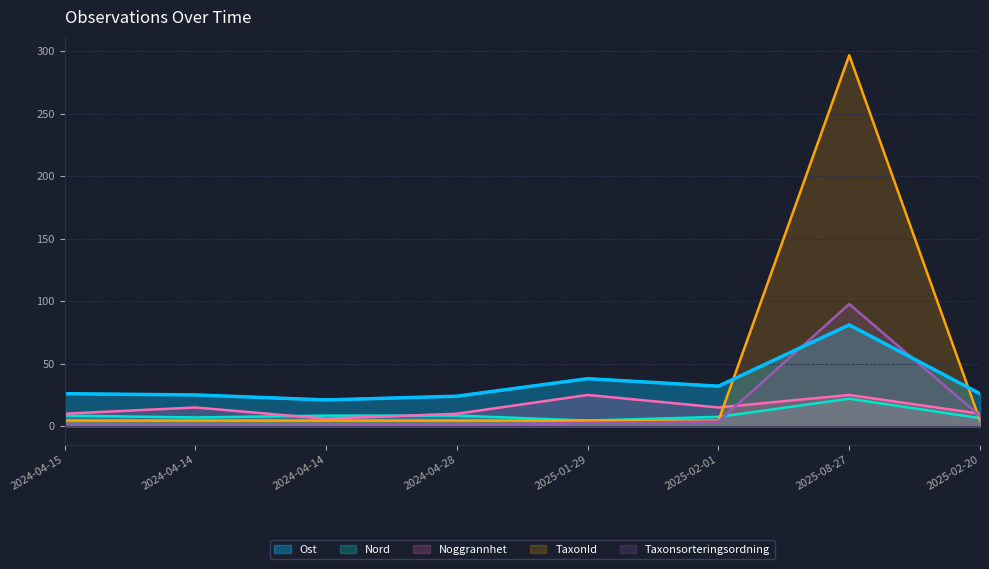

What are all the series names shown in the legend?

Ost, Nord, Noggrannhet, TaxonId, Taxonsorteringsordning